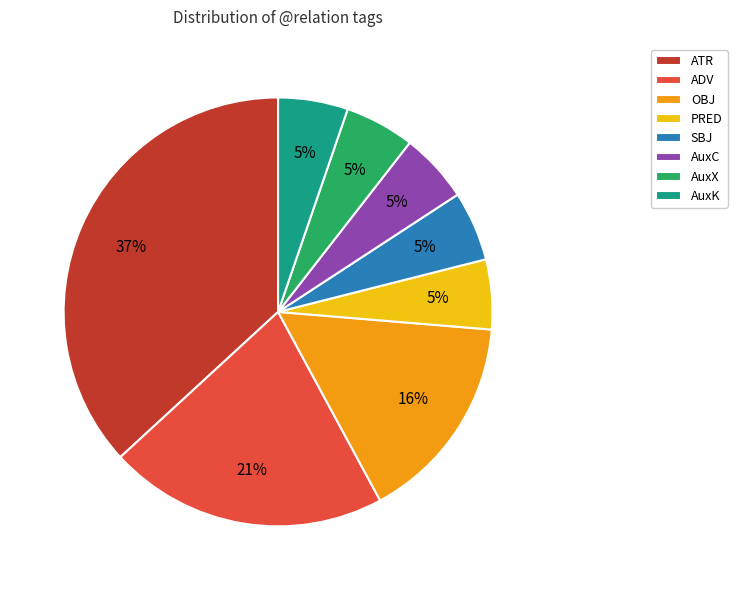

To the nearest percent, what portion does OBJ represent?

16%